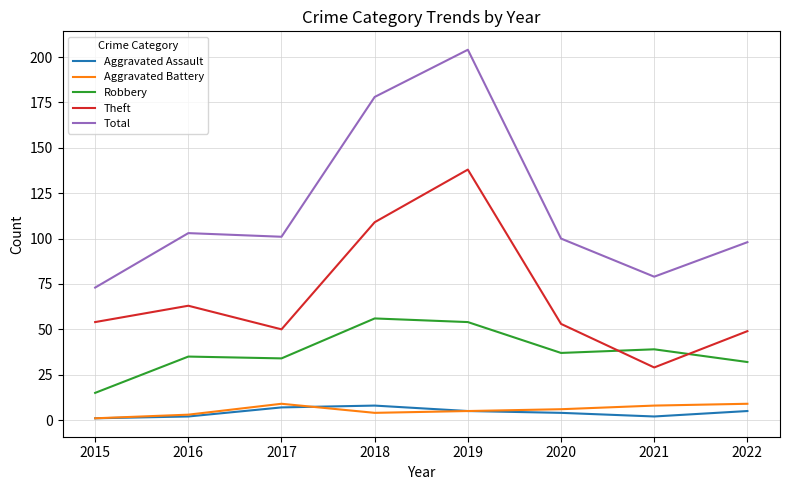

True or false: Aggravated Assault and Total intersect in this chart.

False